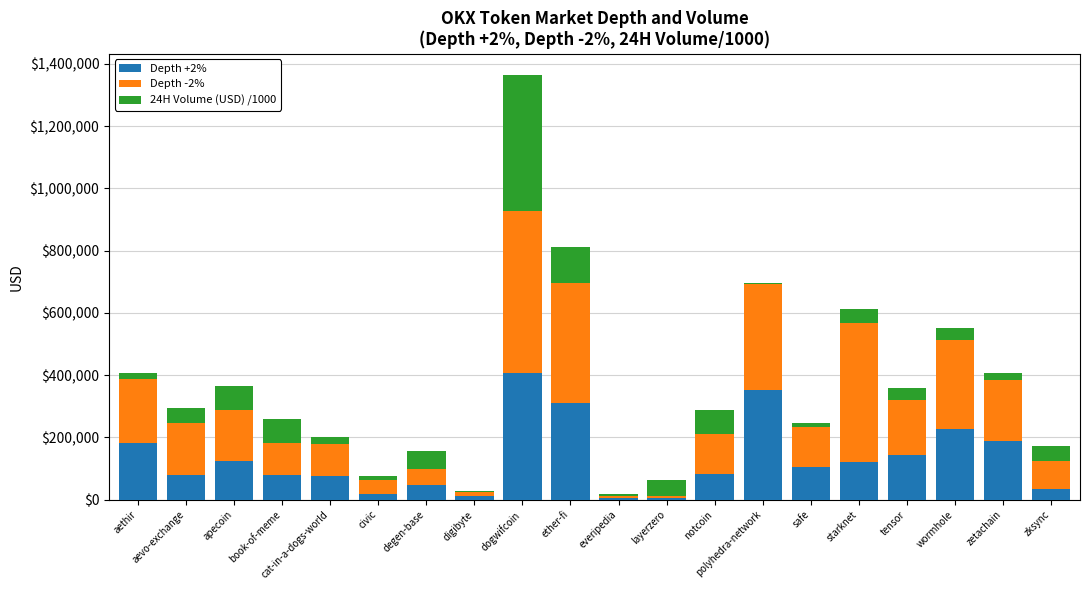

The Depth +2% series shows 125772.9 at aevo-exchange. True or false?

False